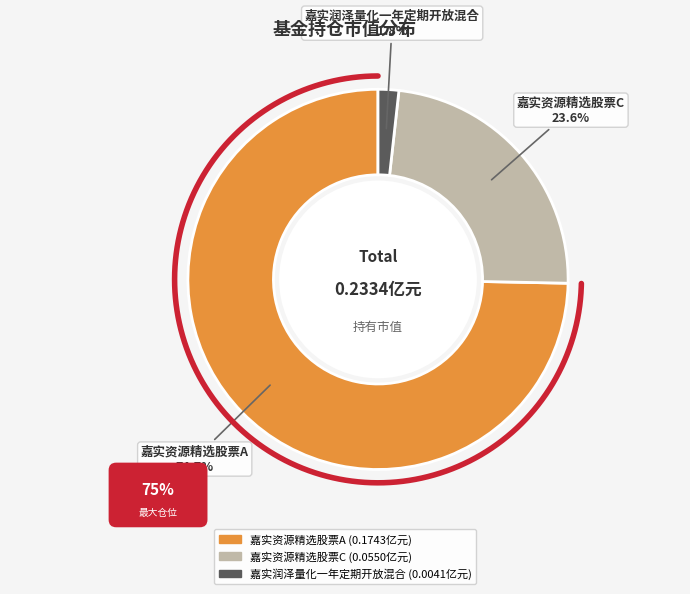

Count the number of slices in the pie.

3